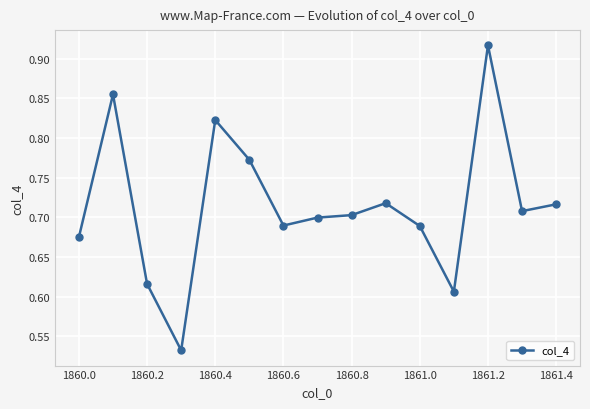

True or false: the data has more than 1 interior local peaks.

True